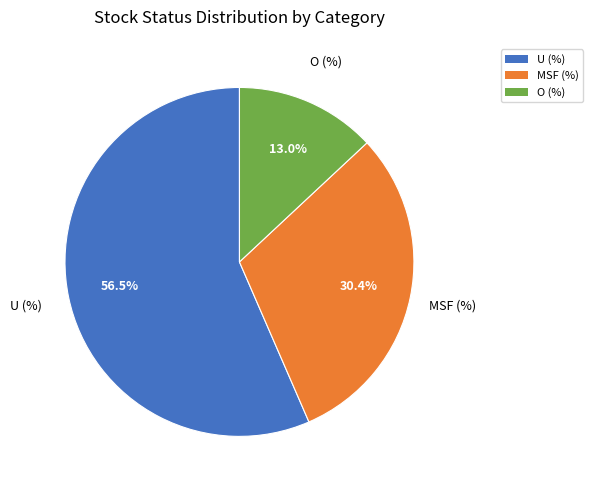

What percentage do O (%) and U (%) together represent?

69.6%